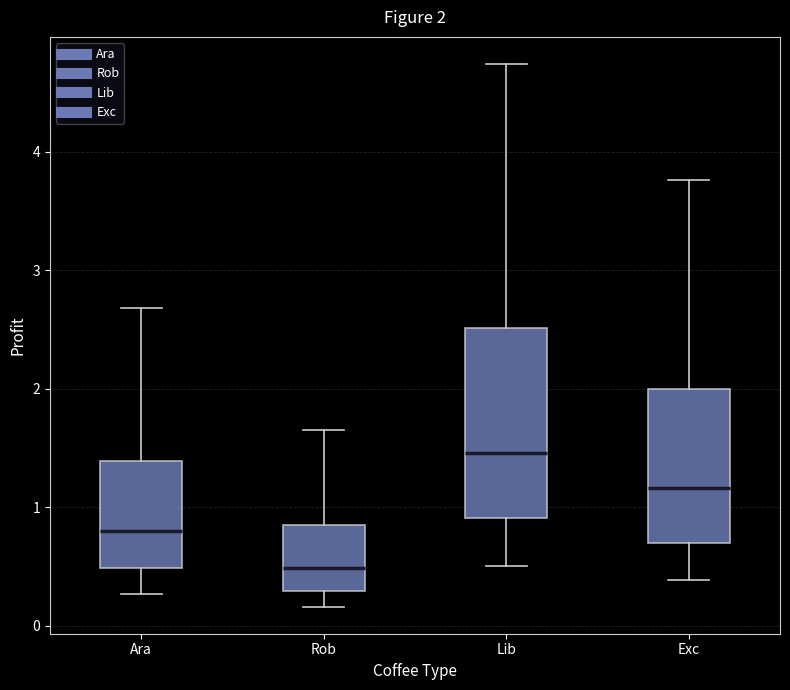

Which box is the tallest, from its lower edge to its upper edge?

Lib